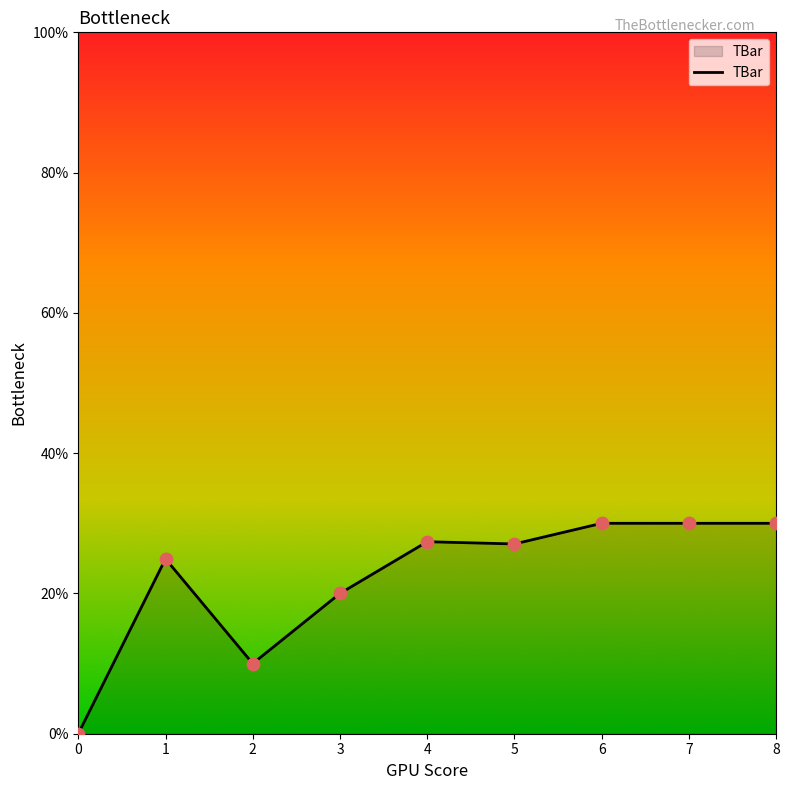

Which has a higher value, 5 or 0?

5